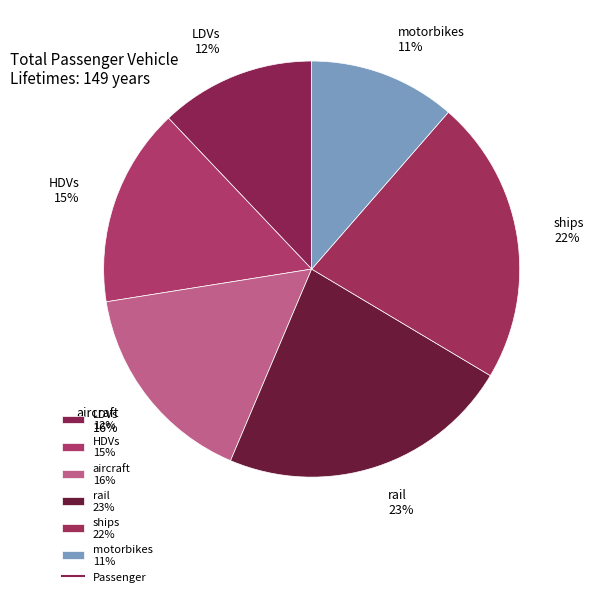

Does any single category account for the majority?

No